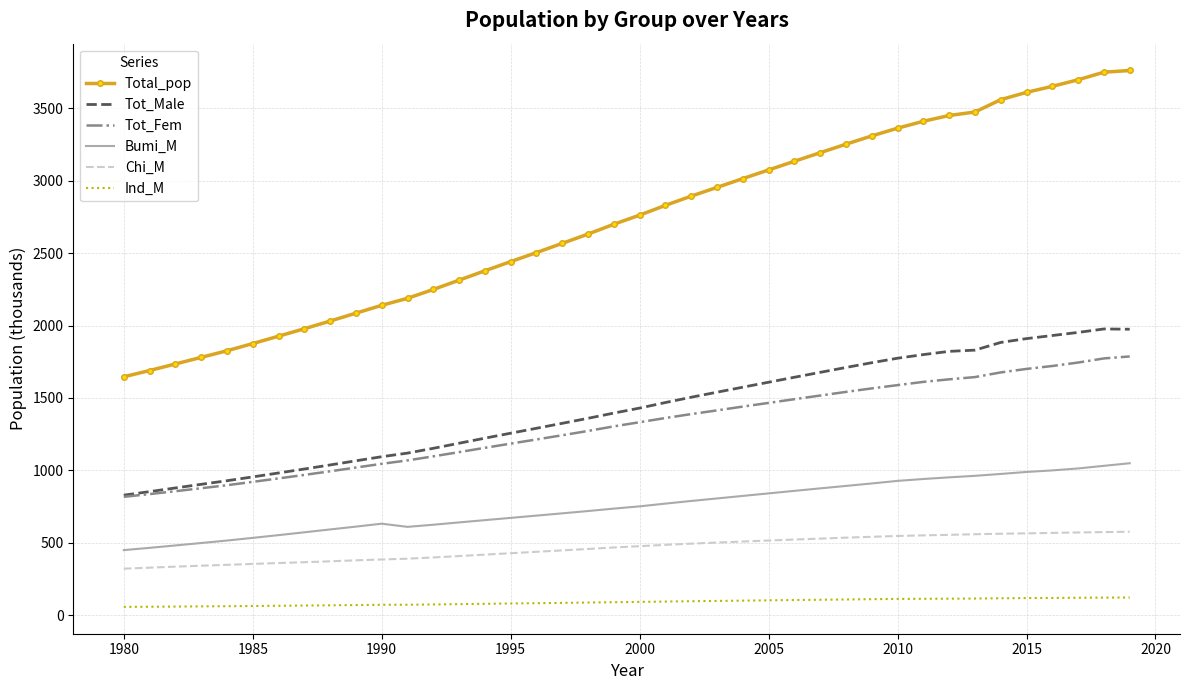

Which series has the largest total across all categories?

Total_pop